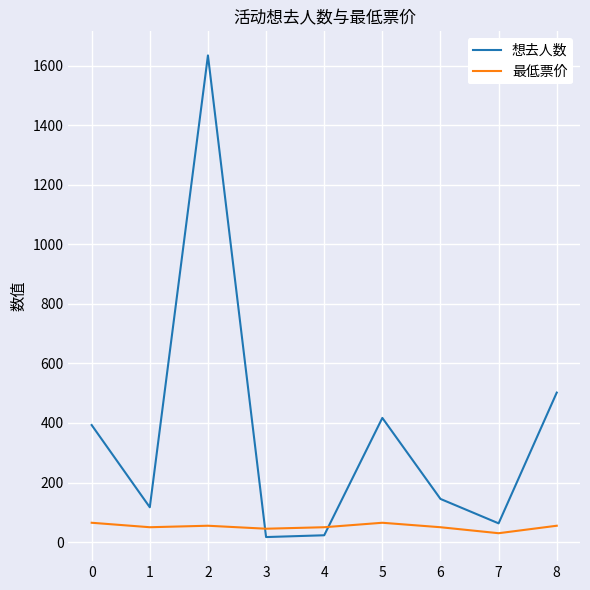

Between which two adjacent categories do 最低票价 and 想去人数 first intersect?

2 and 3